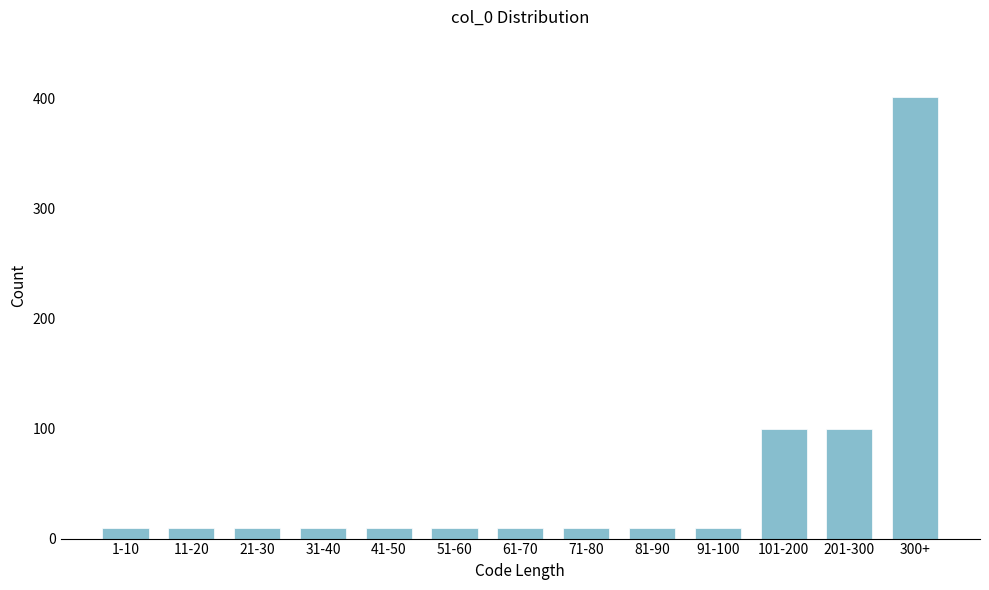

Reading left to right, transcribe all the data shown in this chart.

10	10	10	10	10	10	10	10	10	10	100	100	401